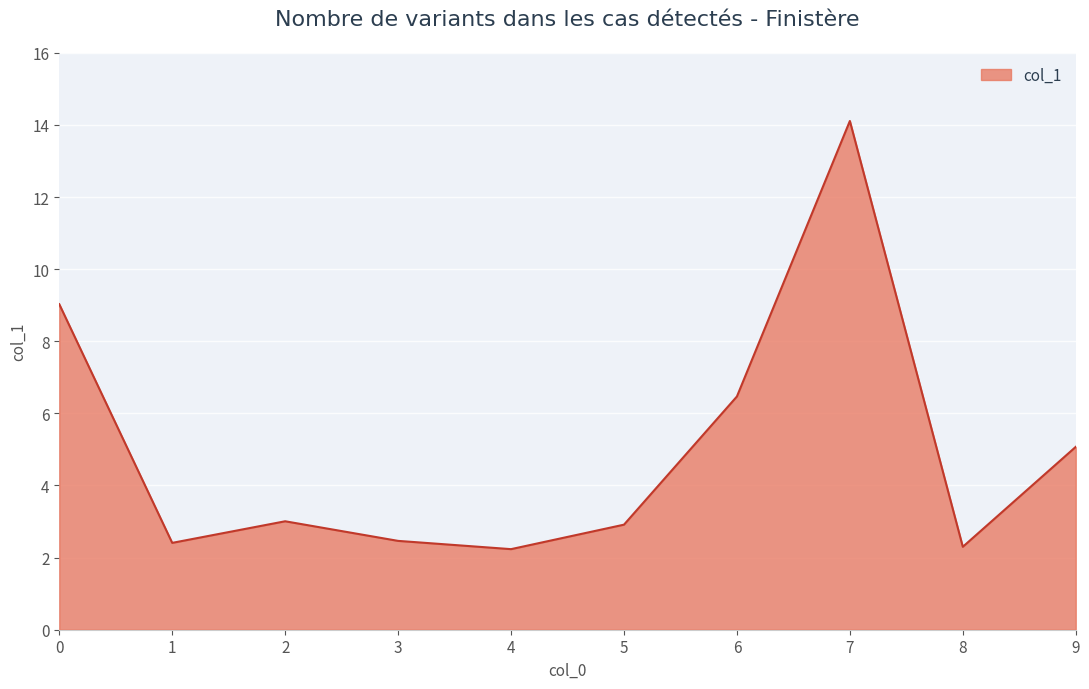

What is the difference between the maximum and minimum values?

11.9